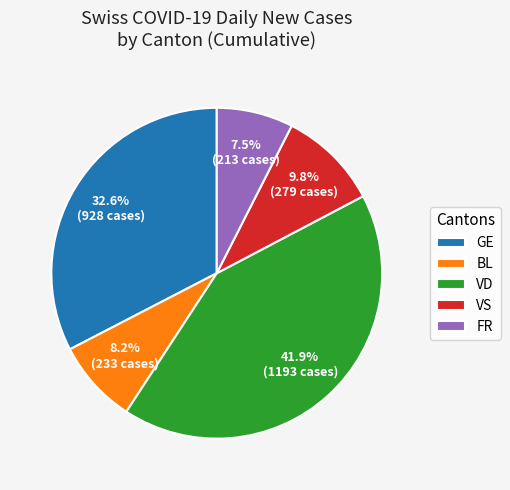

What is the smallest slice in the pie chart?

FR